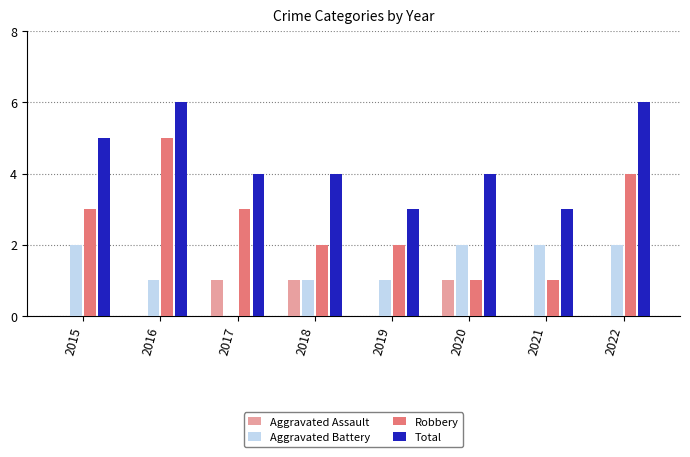

What is the difference between the Robbery values at 2022 and 2019?

2